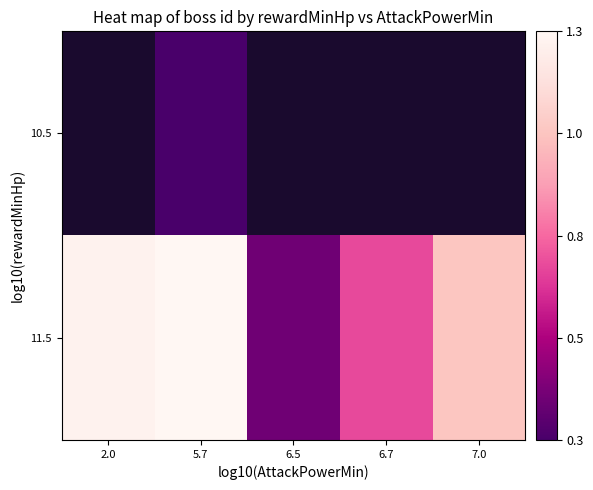

How many distinct data groups are displayed?

2